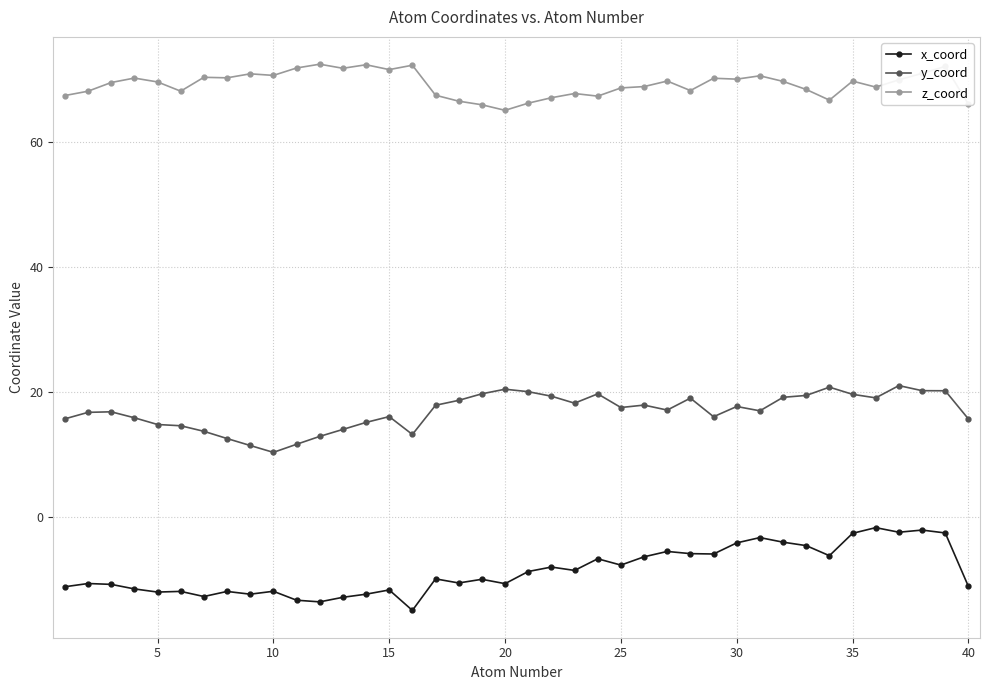

Rank the series by their average value, from lowest to highest.

x_coord, y_coord, z_coord